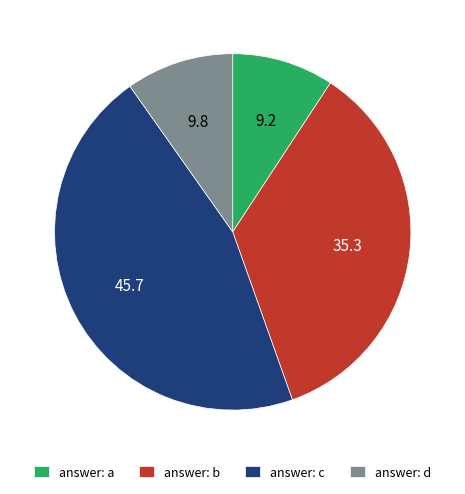

Rank the categories by value from highest to lowest.

answer: c, answer: b, answer: d, answer: a